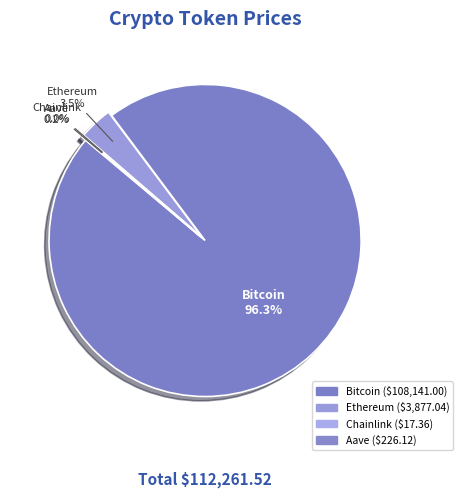

To the nearest percent, what is the difference between the Aave and Ethereum slice percentages?

3%